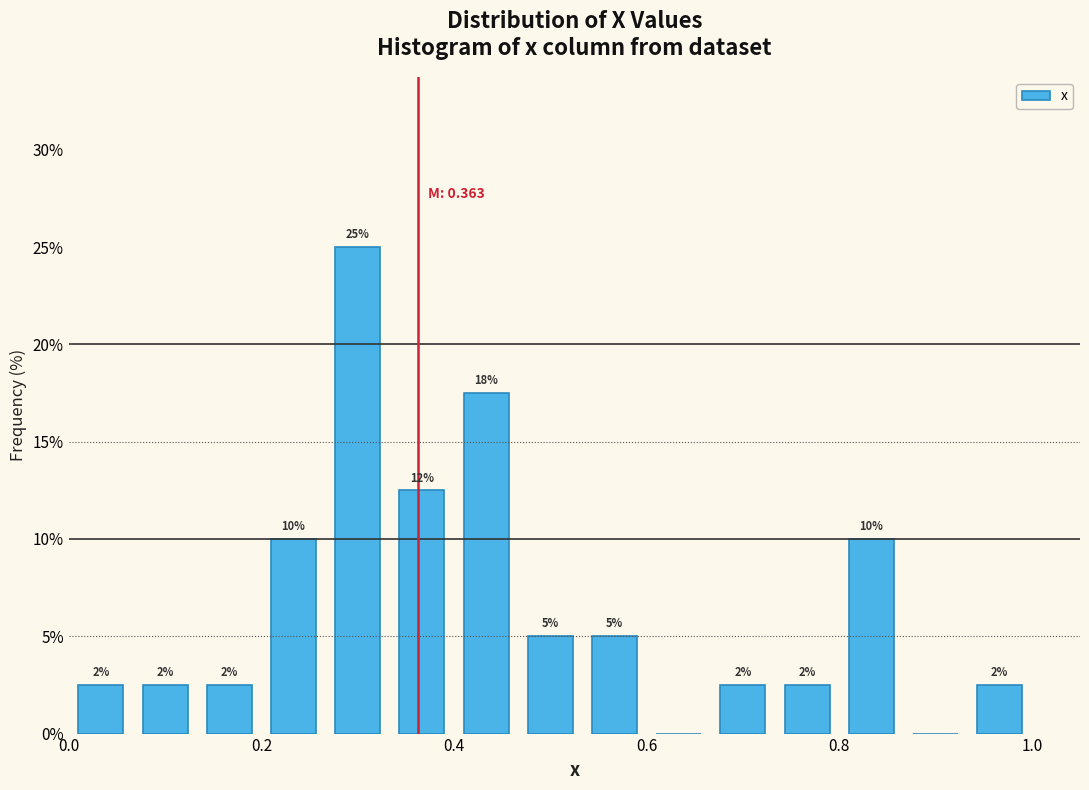

Read against the x-axis, roughly where is the centre of the tallest bar?

0.30